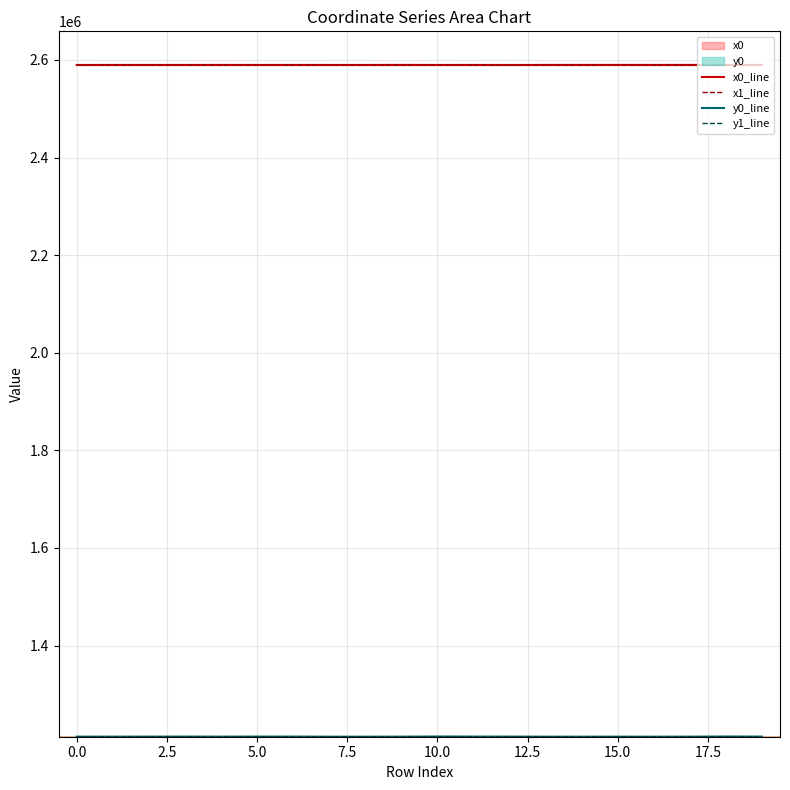

Which series has the widest spread of values?

y0_line